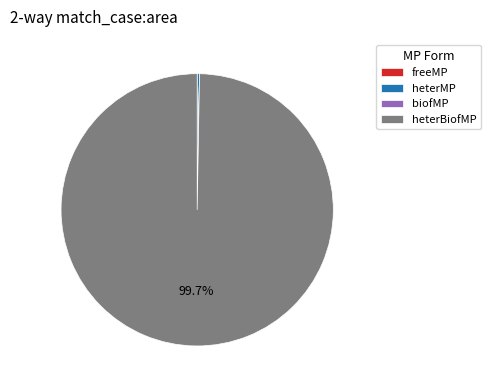

Does any single category account for the majority?

Yes